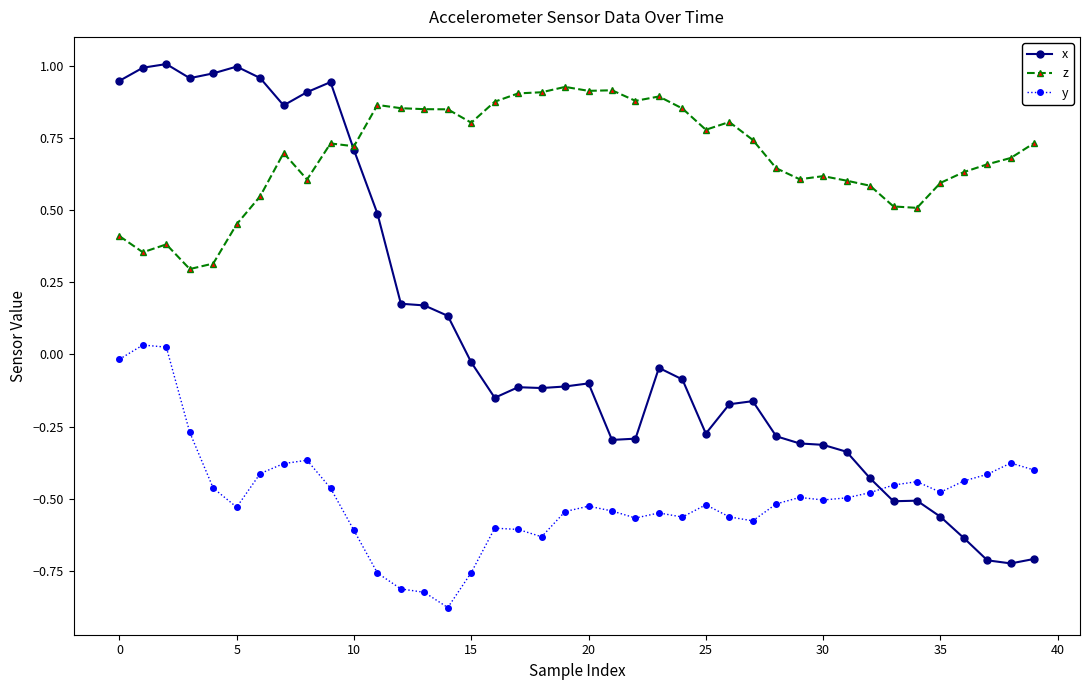

True or false: z has more than 2 interior local peaks.

True